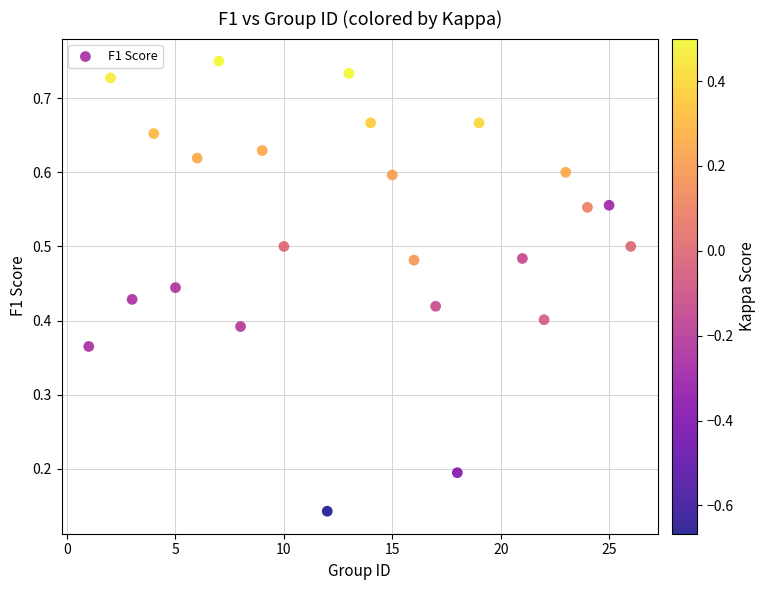

What is the range of X values (max minus min)?

25.0